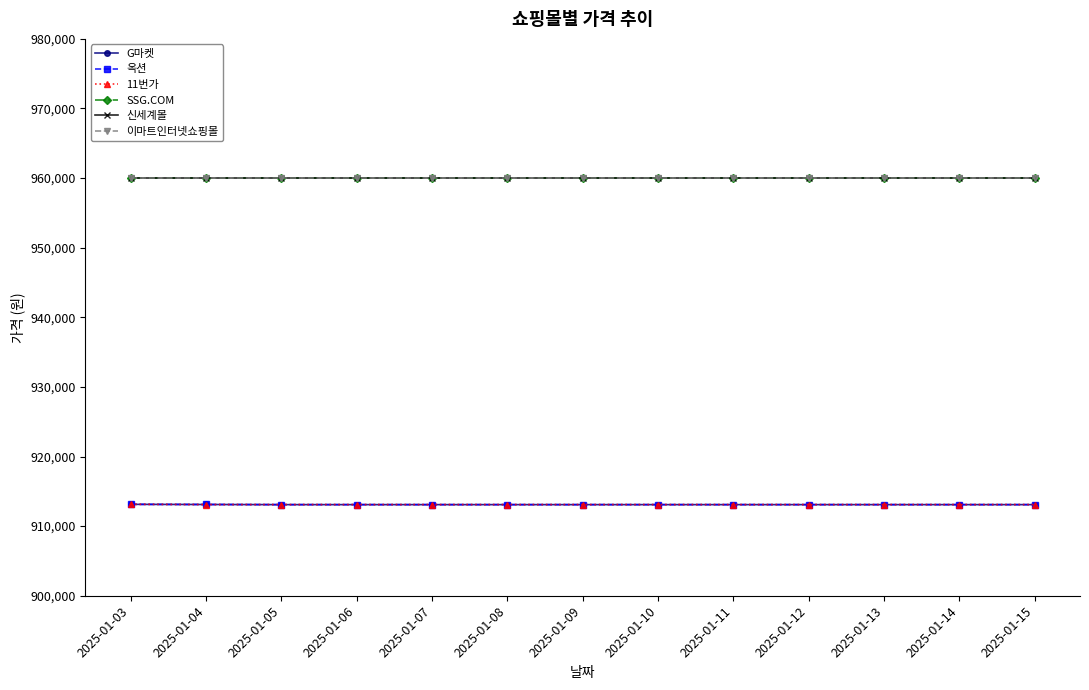

Is the value of 옥션 at 2025-01-06 greater than the value of G마켓 at 2025-01-05?

No